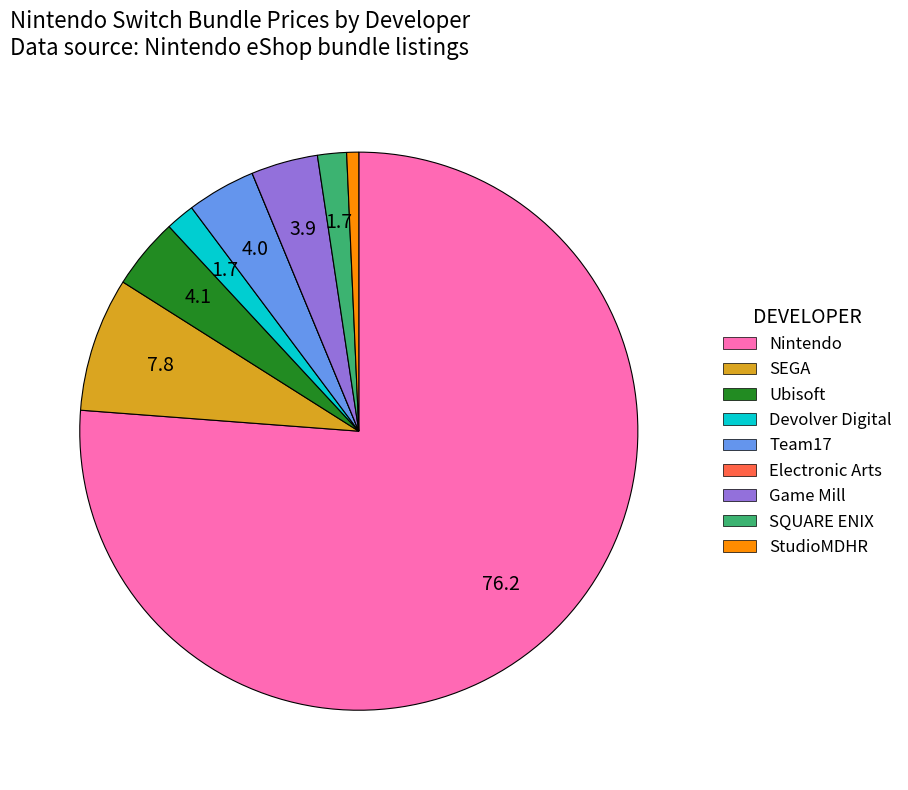

Which category accounts for the majority?

Nintendo